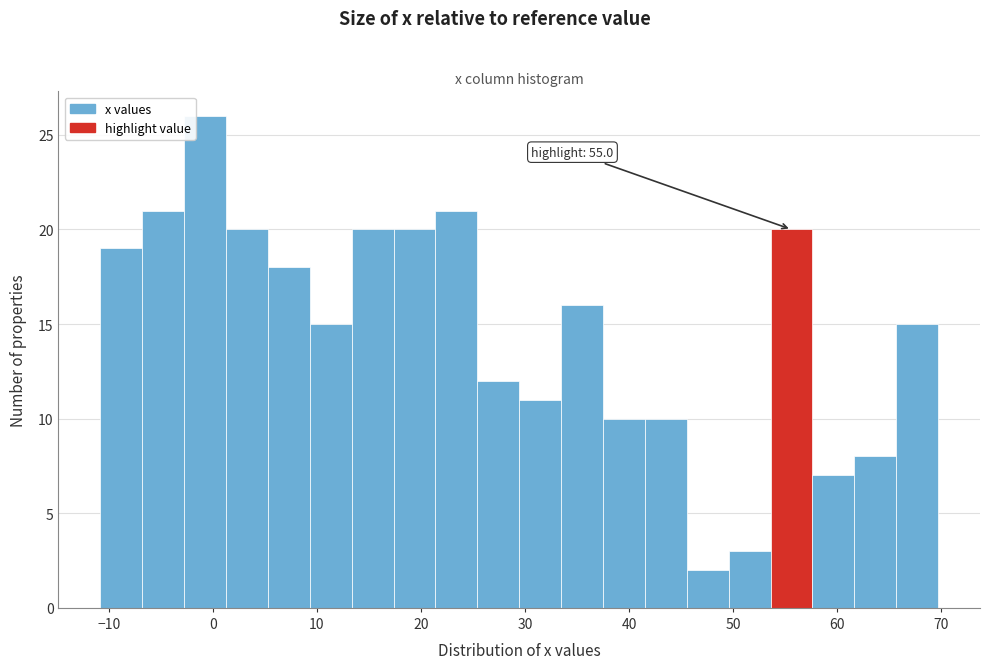

Which range on the x-axis has the tallest bar?

-3 to 1